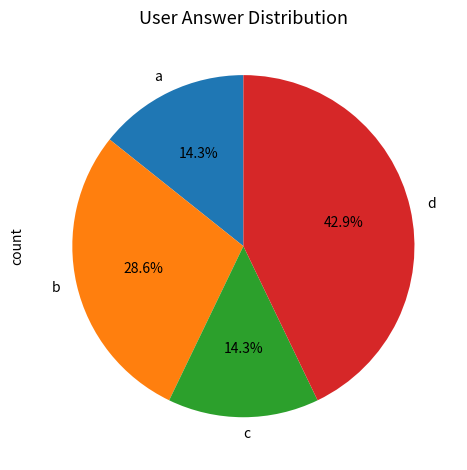

Does any single category account for the majority?

No